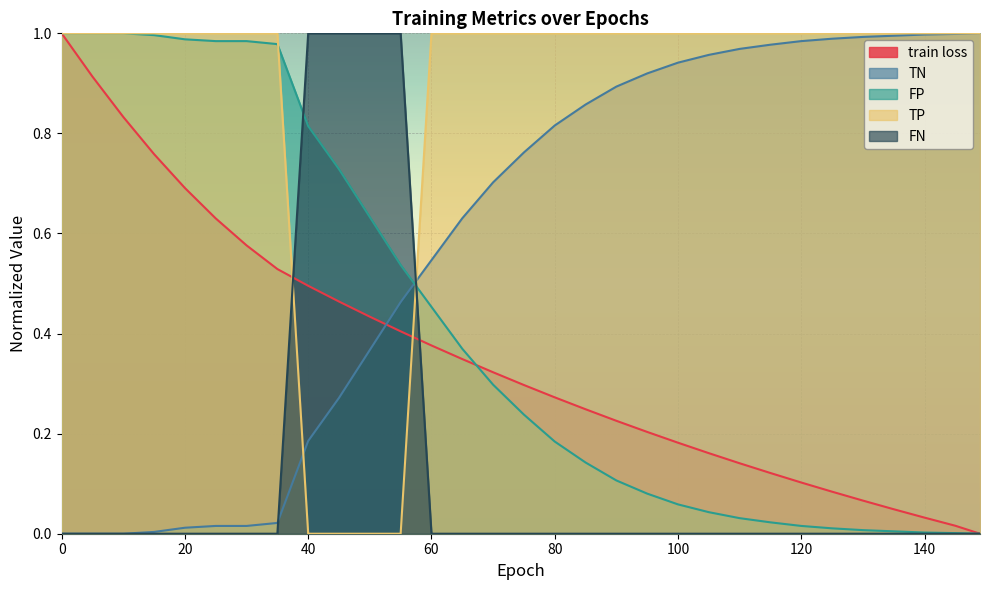

Which series has the largest total across all categories?

TP